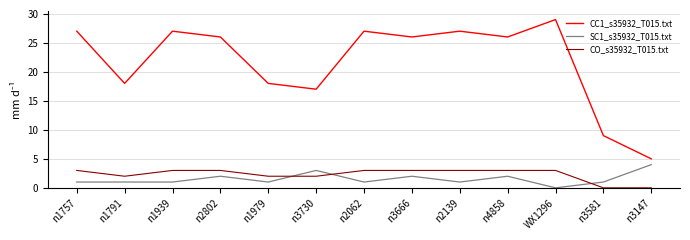

List the series in order of their peak value, lowest first.

CO_s35932_T015.txt, SC1_s35932_T015.txt, CC1_s35932_T015.txt